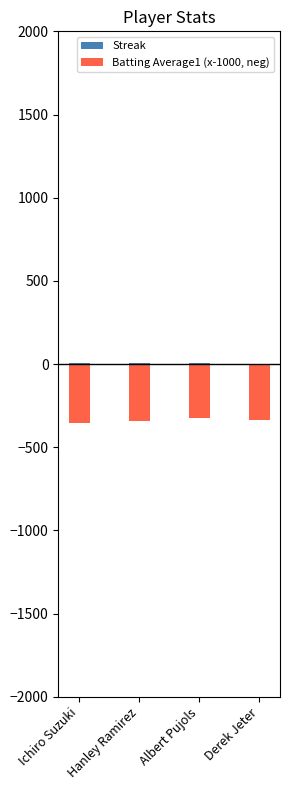

The value of Batting Average1 (x-1000, neg) at Ichiro Suzuki is -96. True or false?

False